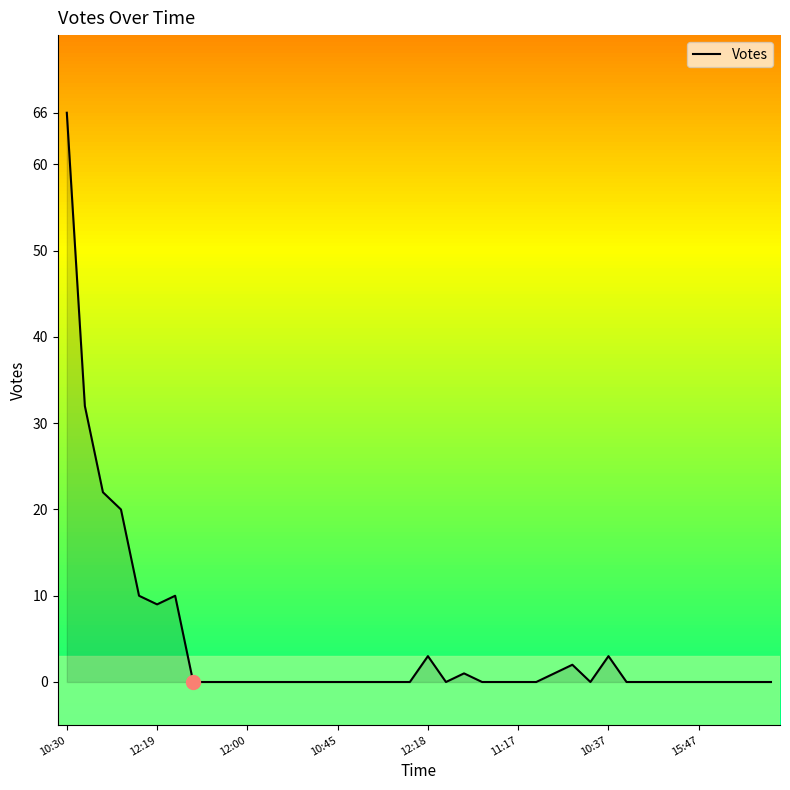

What is the maximum value shown in the chart?

66